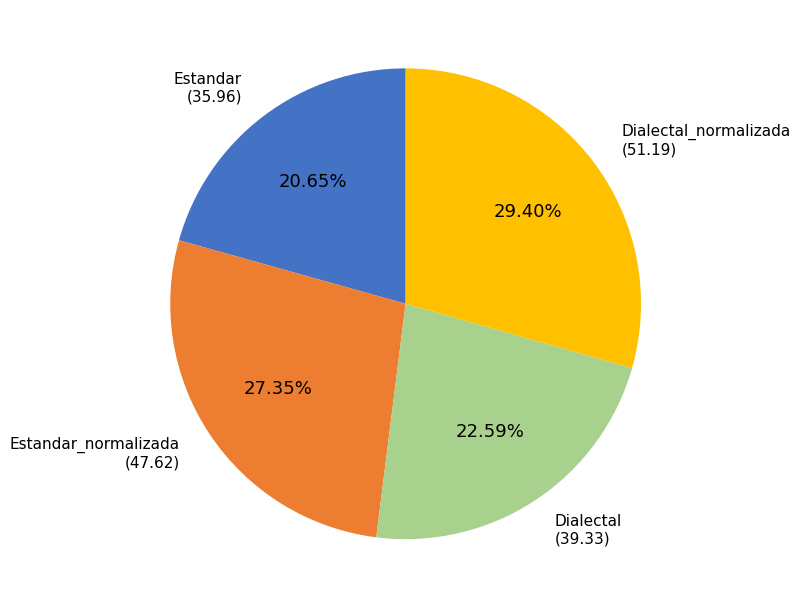

Does any single category account for the majority?

No